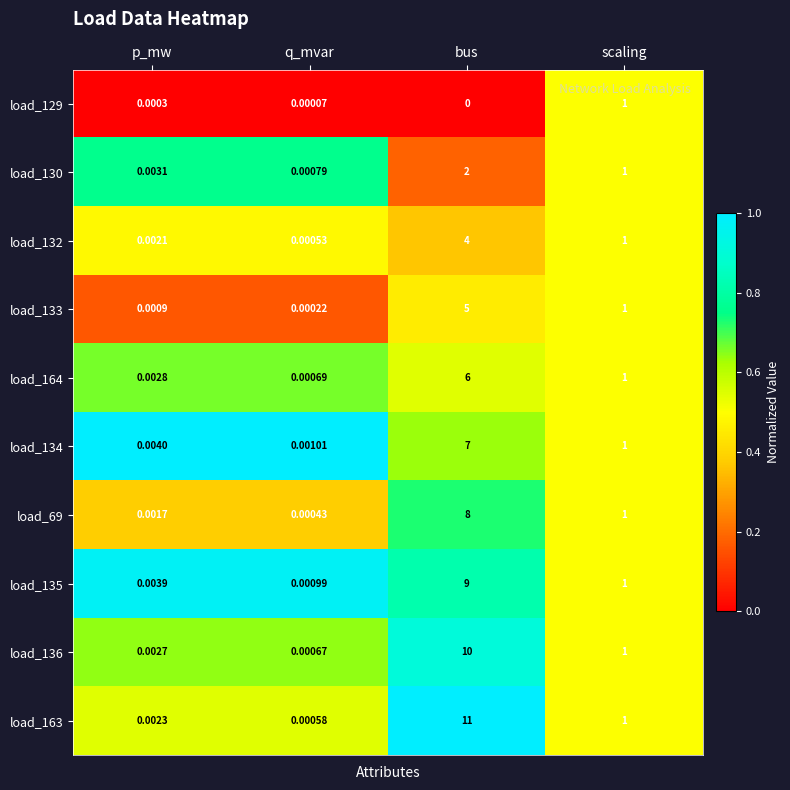

At which label is load_135 closest to 4?

scaling